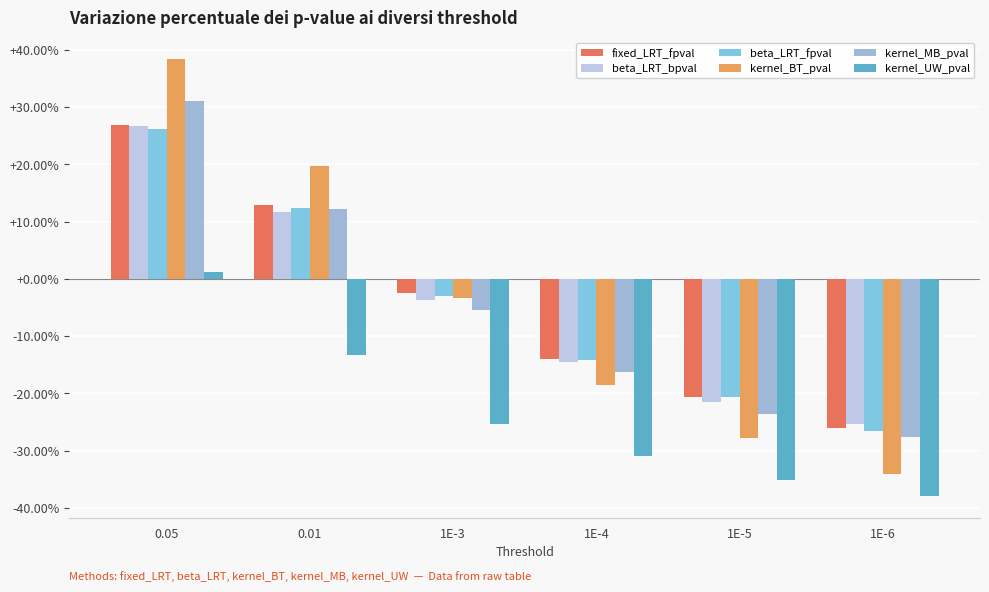

Are the bars grouped side by side (vs. stacked)?

Yes